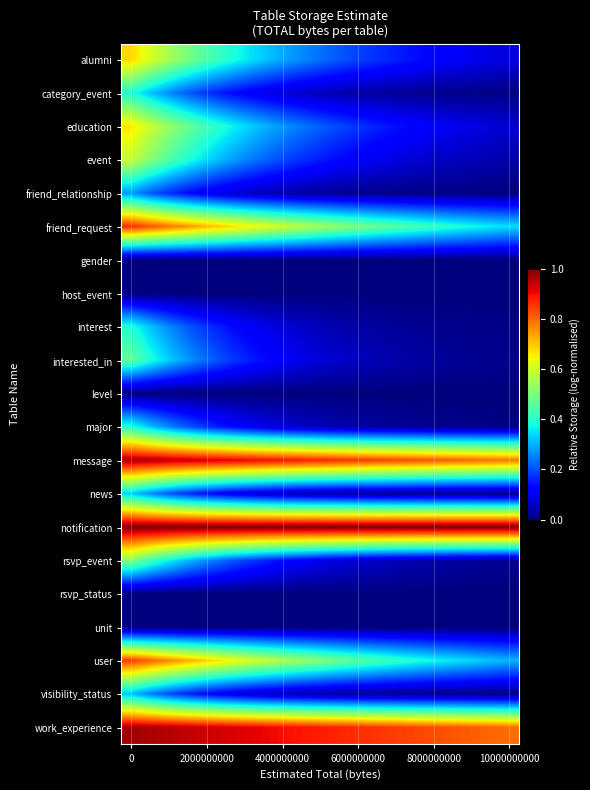

What is the greatest value displayed?

1.0